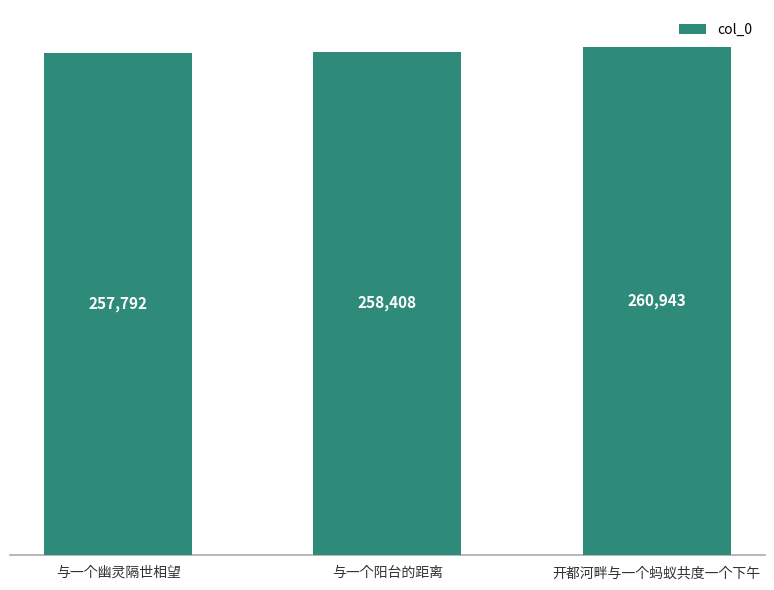

What is the difference between the maximum and second lowest values?

2535